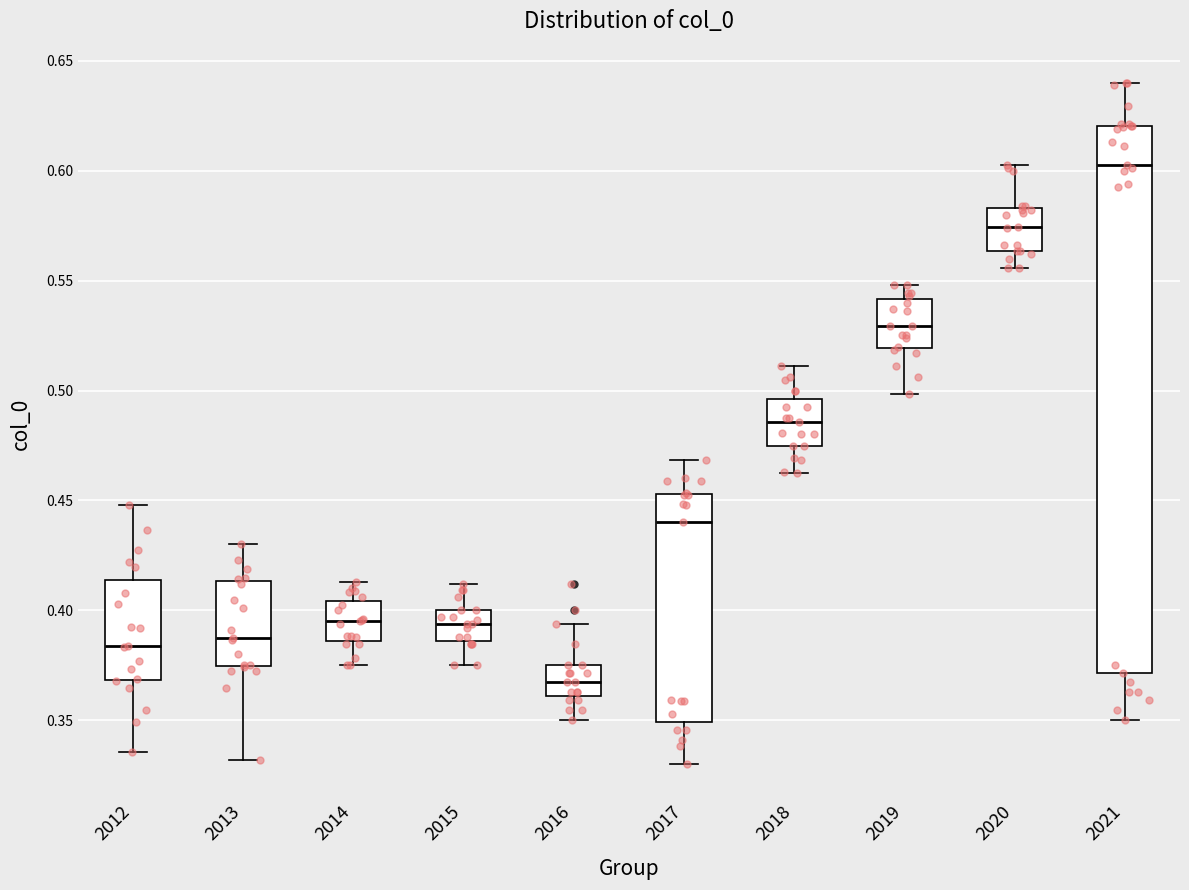

Which box's median line is the lowest?

2016